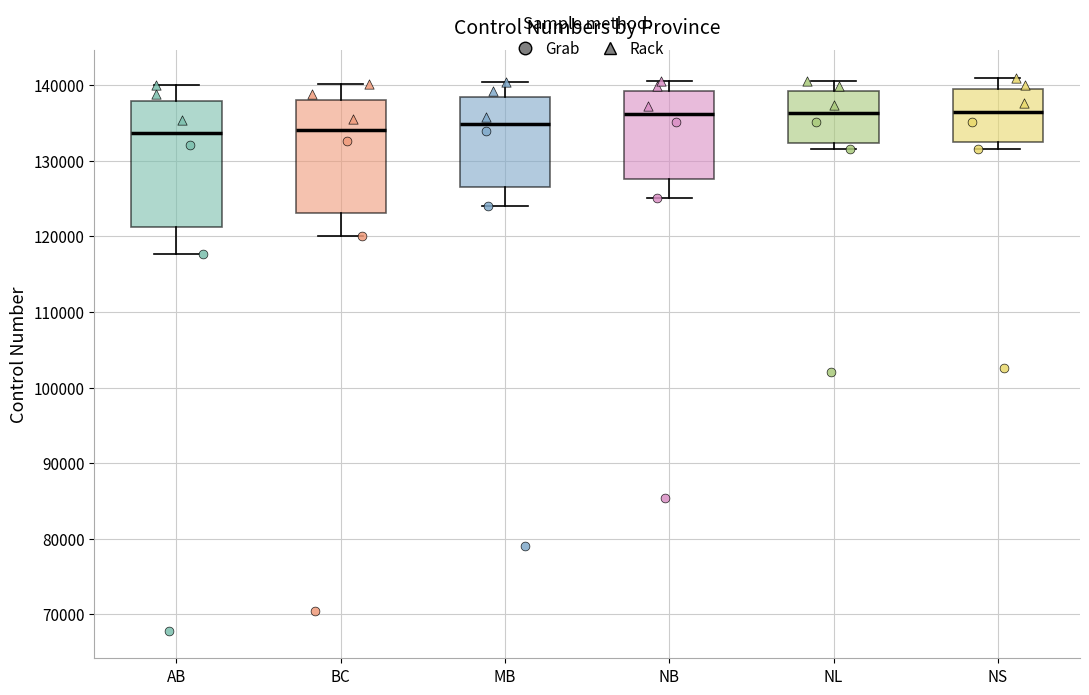

Where does the upper whisker of the box for NL end on the y-axis? The values are not printed on the chart, so give them approximately, as read against the axis.

141000